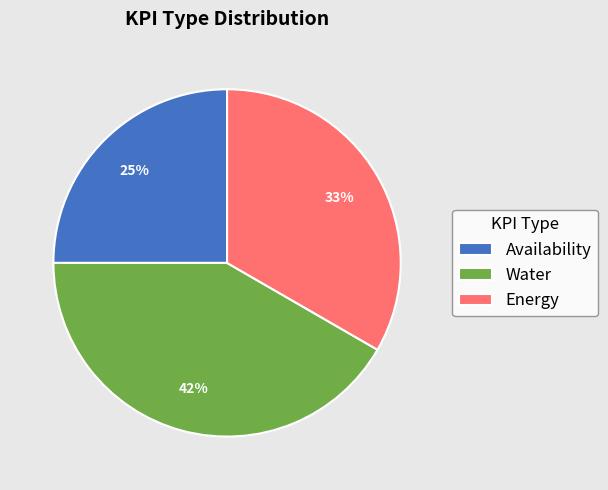

Rank the categories by value from highest to lowest.

Water, Energy, Availability